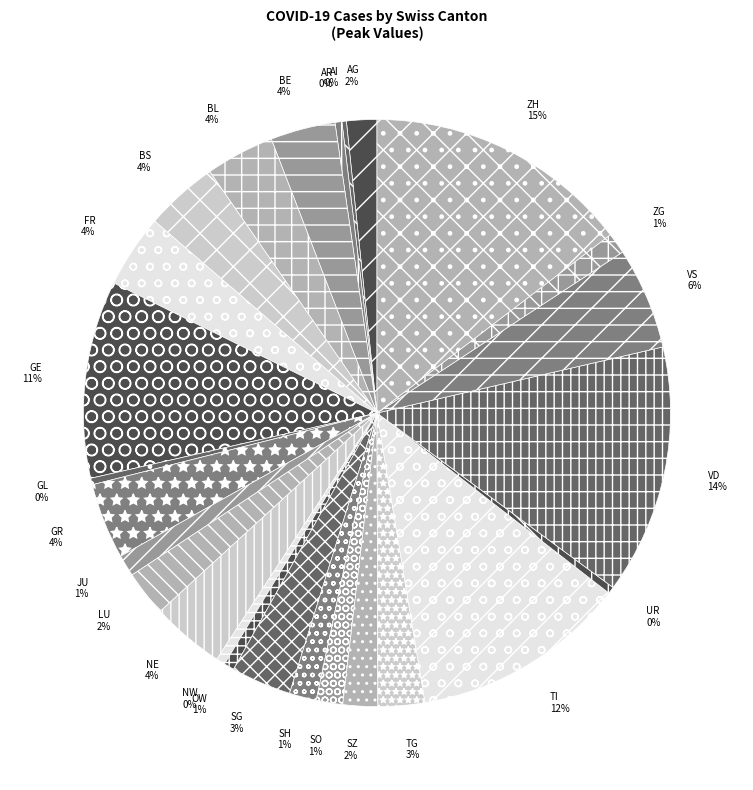

To the nearest percent, what percentage of the pie is LU?

2%